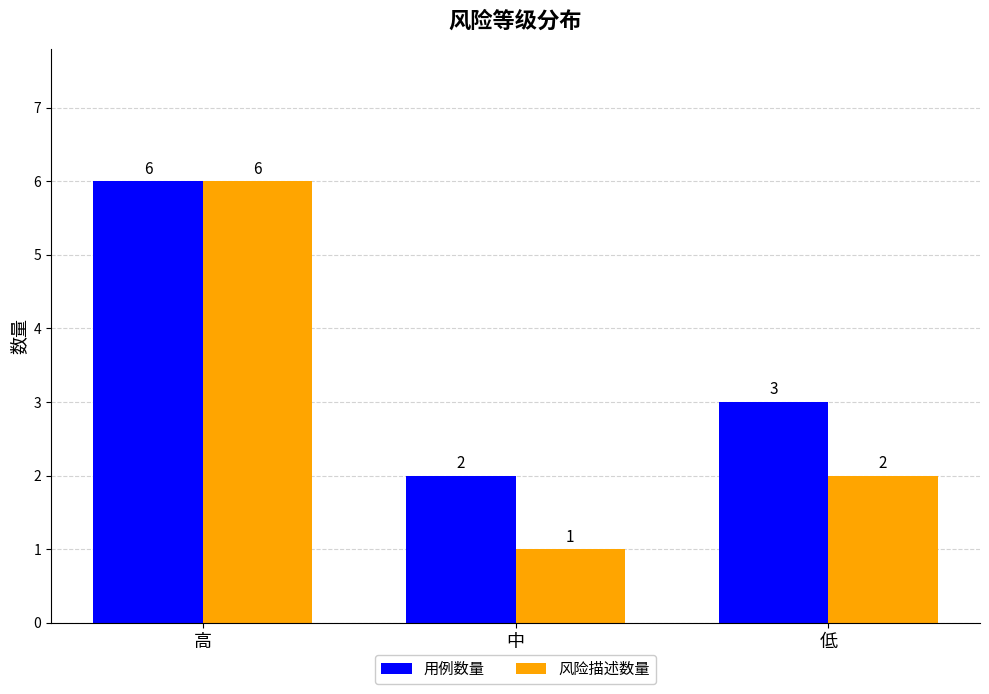

Is the value of 风险描述数量 at 低 greater than the value of 用例数量 at 高?

No